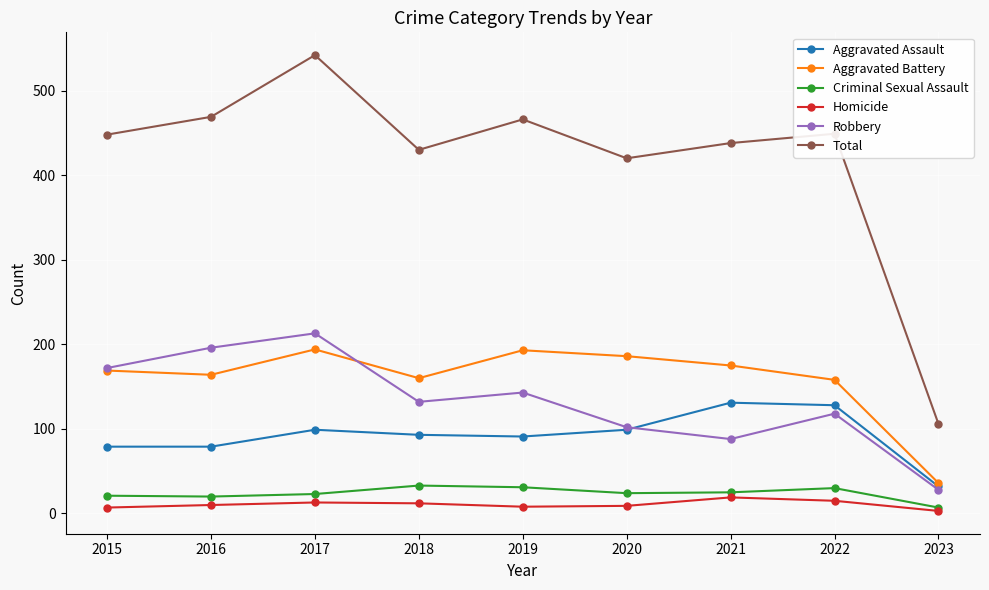

Which series has the largest range (max minus min)?

Total